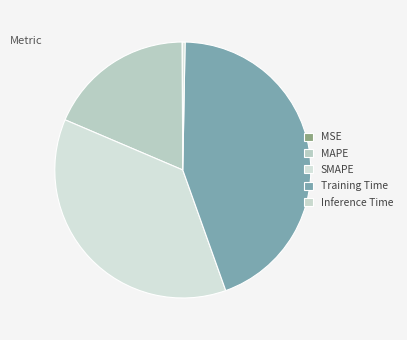

What is the smallest slice in the pie chart?

MSE